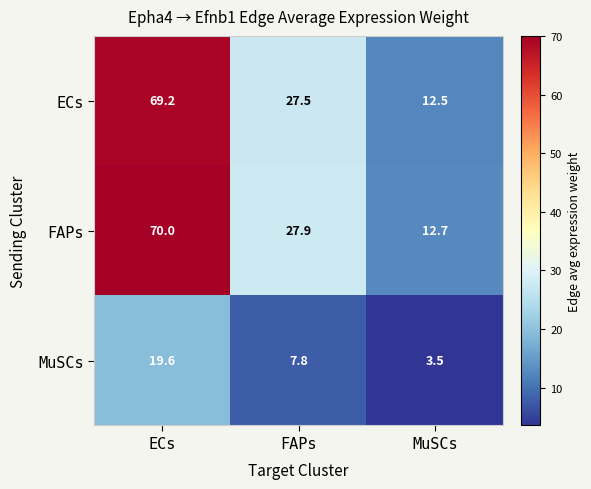

What is the total value across all series at ECs?

158.8